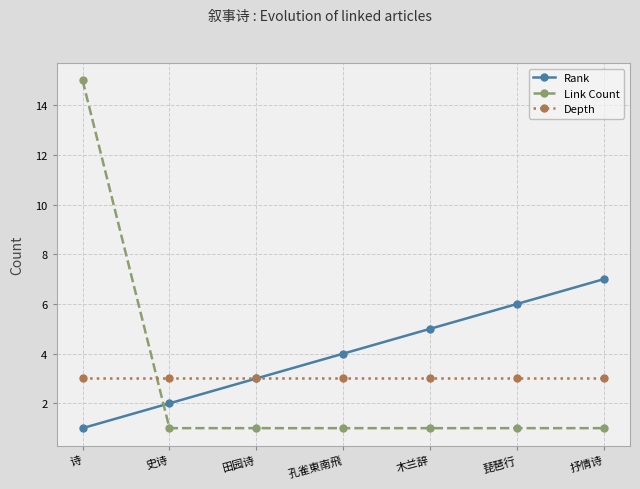

How many lines are shown in the chart?

3